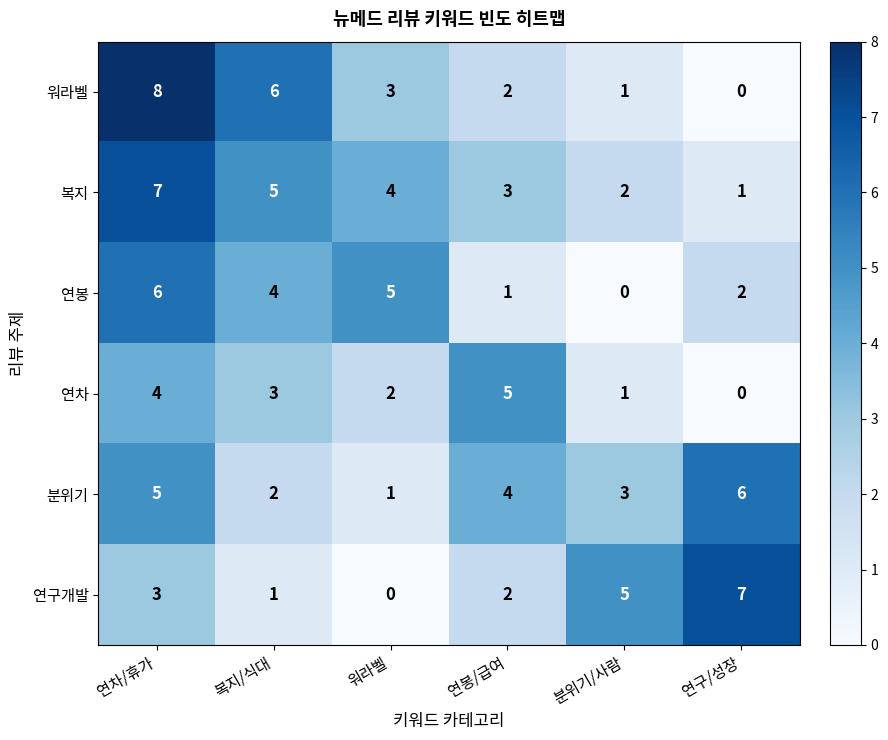

What is the sum of all 분위기 values?

21